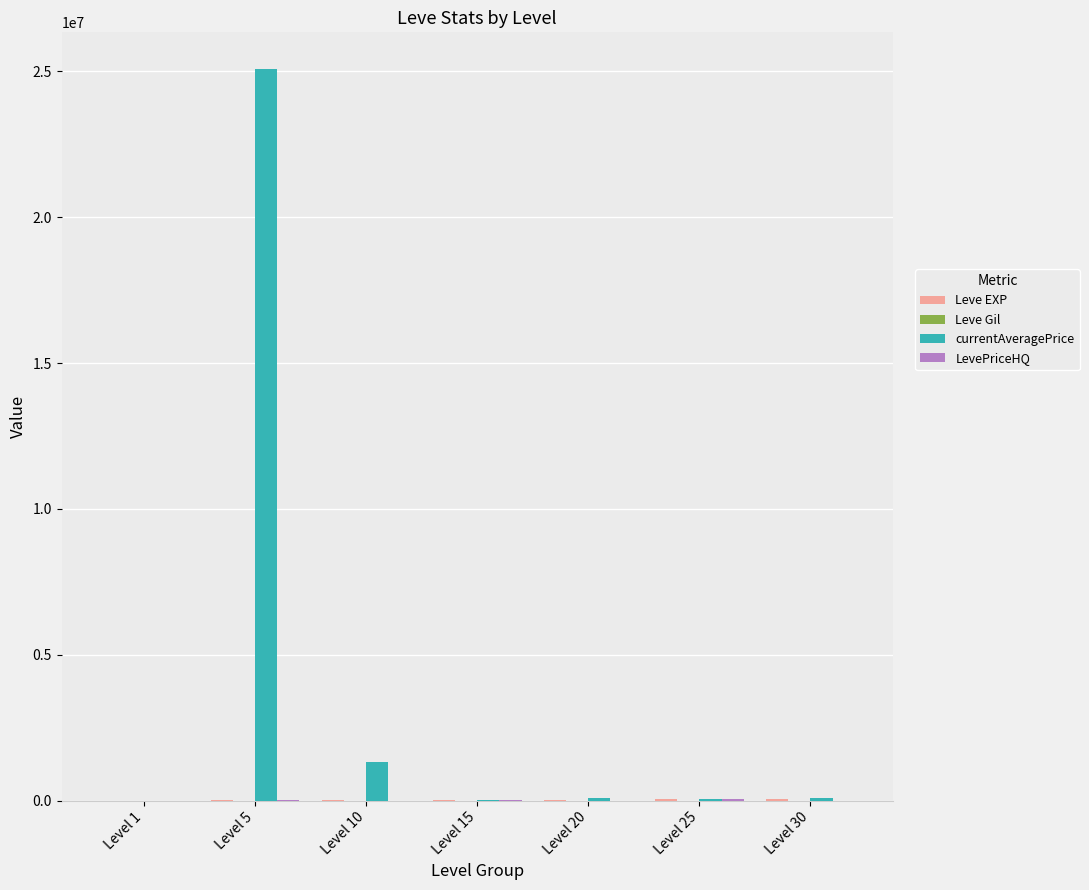

Does the chart contain stacked bars?

No